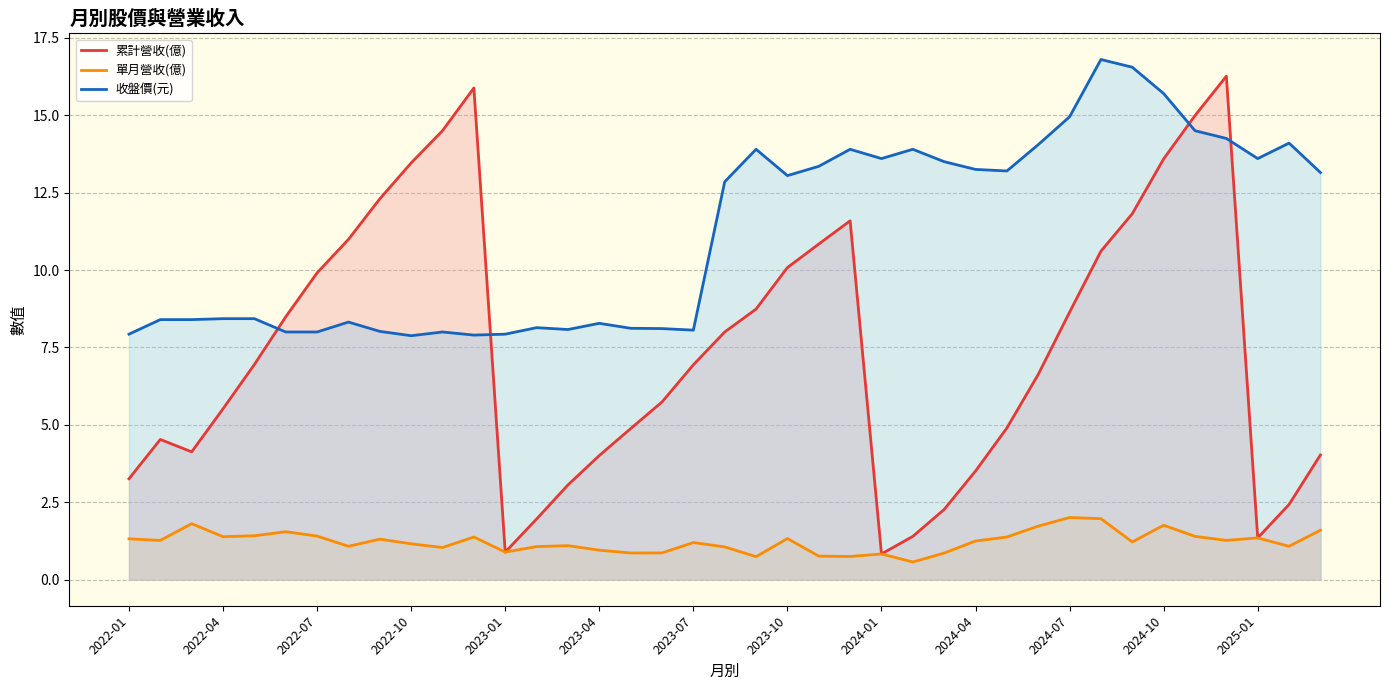

After their last crossing, which series has the higher values: 收盤價(元) or 累計營收(億)?

收盤價(元)